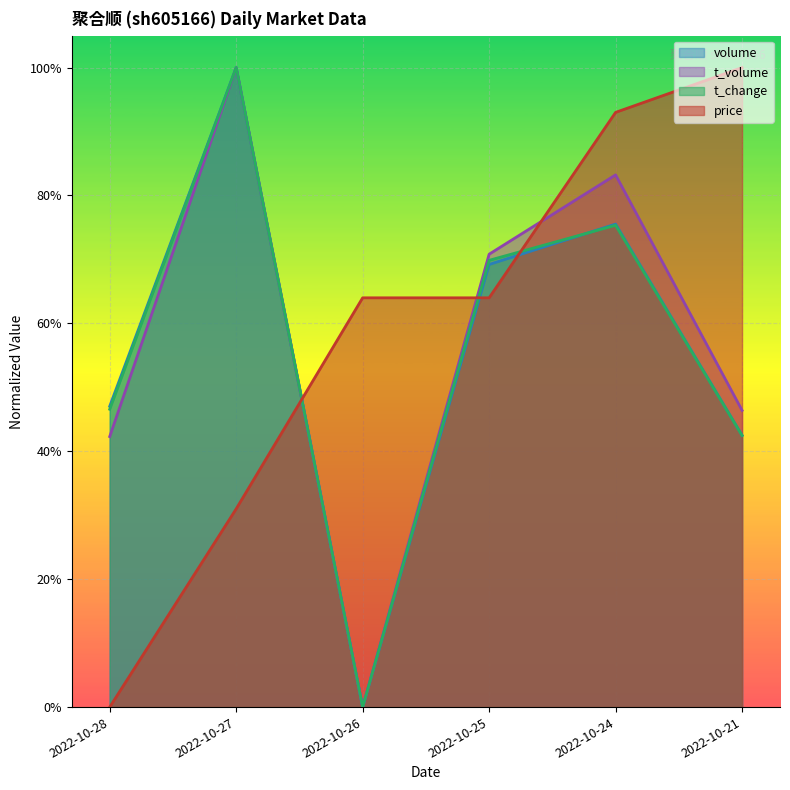

Is it true that price equals 1.0 at 2022-10-21?

True